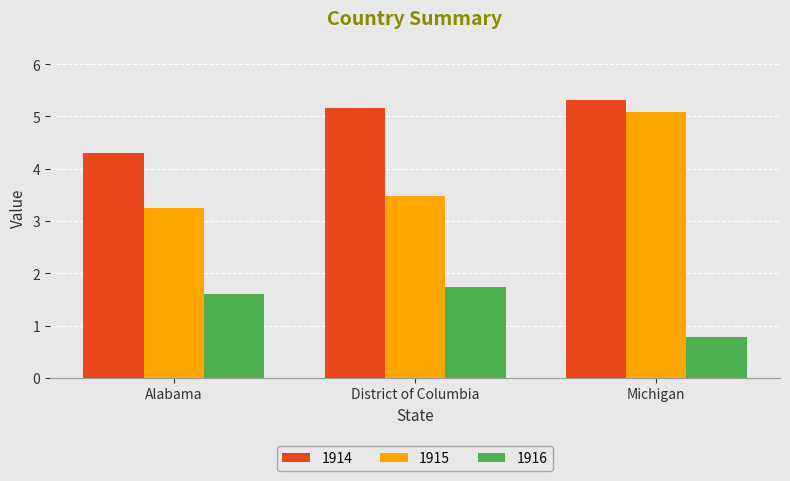

Reading left to right, extract all data points from this chart.

1914: 4.3	5.2	5.3
1915: 3.2	3.5	5.1
1916: 1.6	1.7	0.8